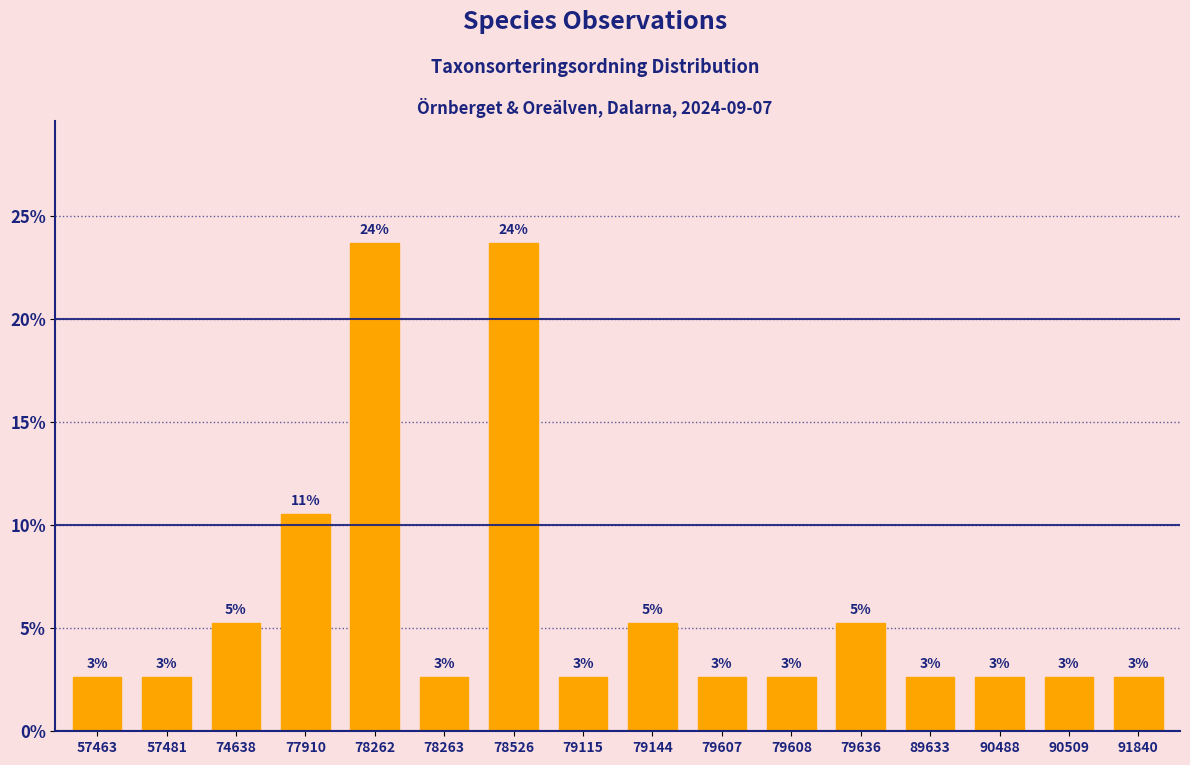

How many bars are there in total?

16